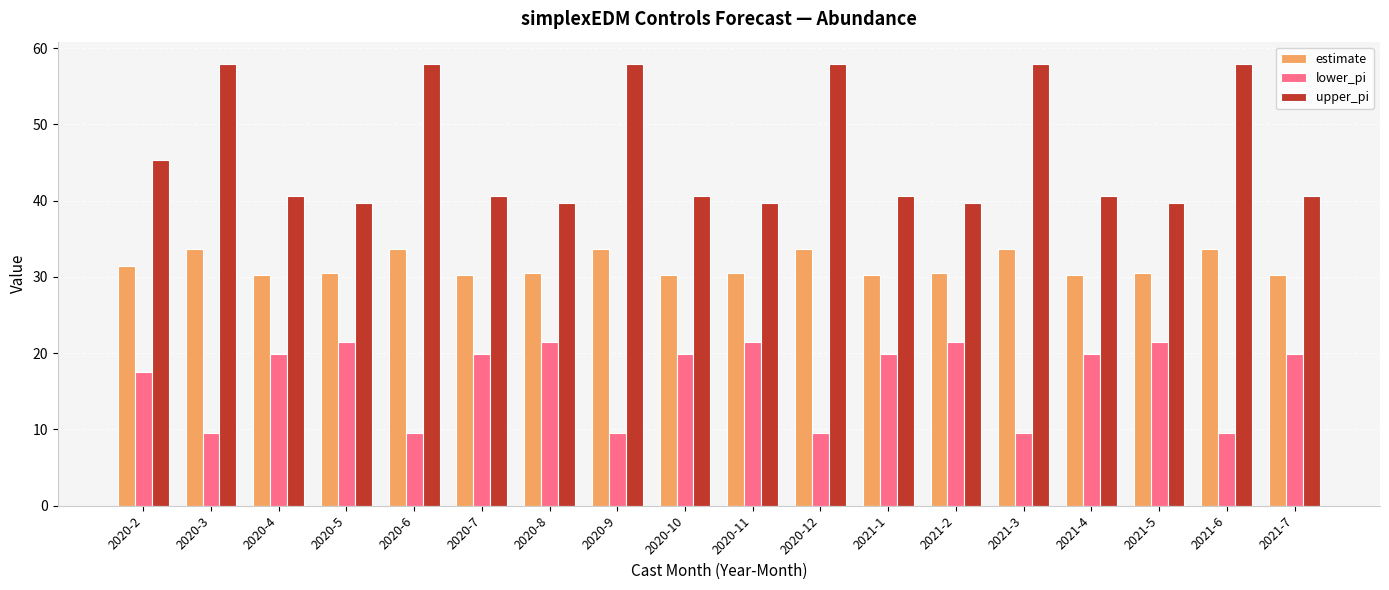

Are the bars horizontal?

No